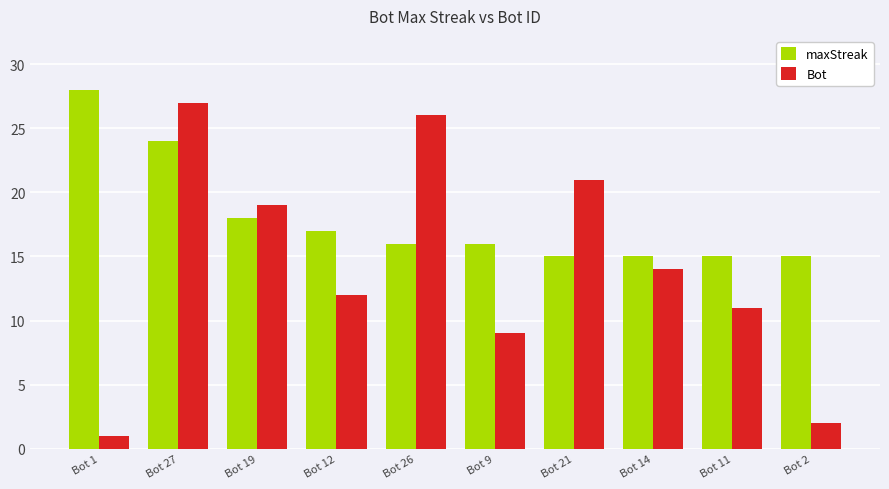

Which category has the lowest value across all series?

Bot 1